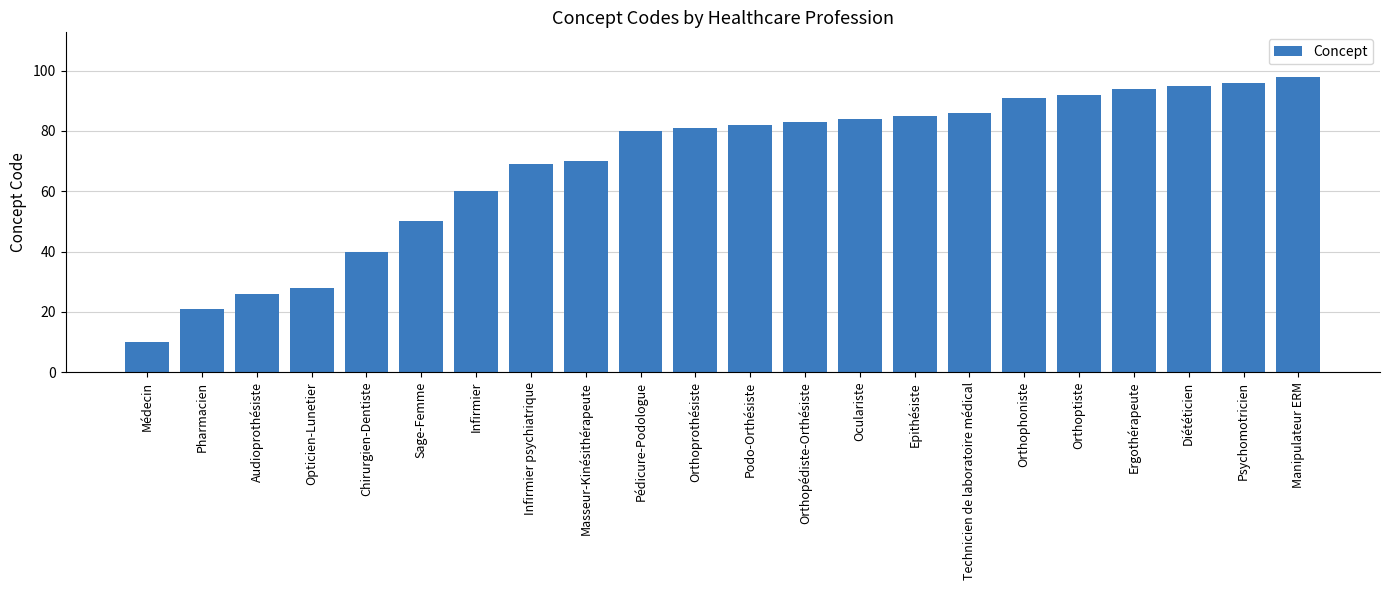

What is the difference between the maximum and minimum values?

88